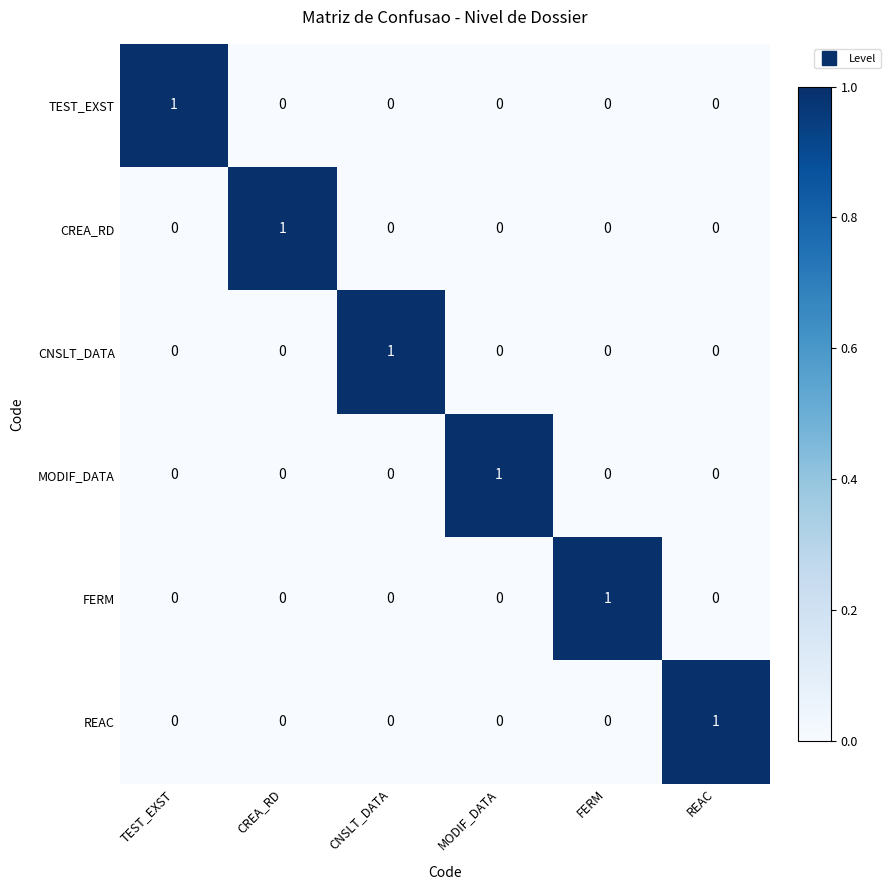

True or false: REAC has a value of 0 at CNSLT_DATA.

True